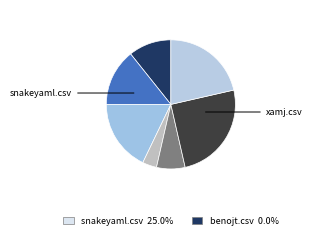

To the nearest percent, what is the difference between the largest and smallest slice percentages?

25%